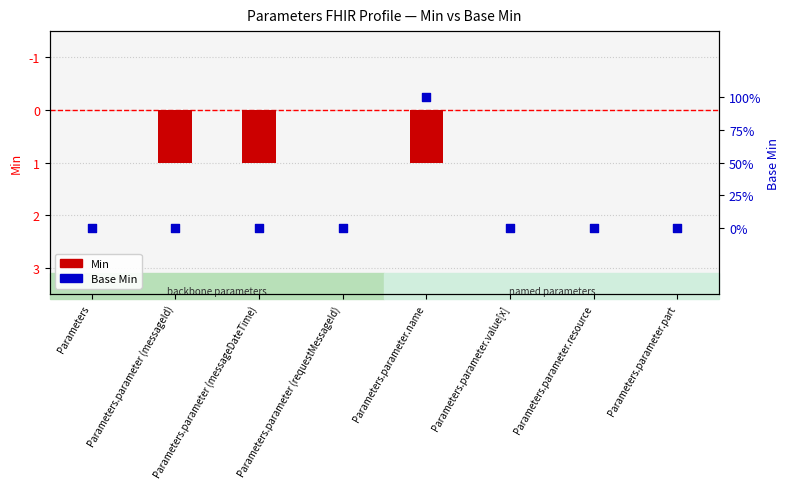

At how many categories does at least one series exceed 0?

1